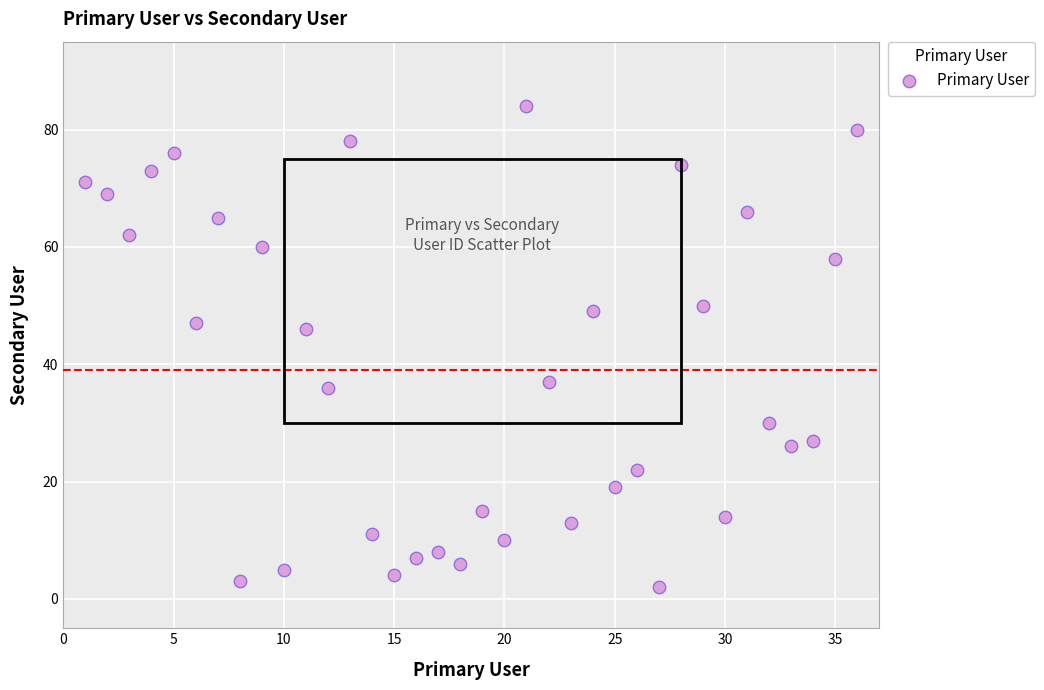

What Y value in the scatter plot is closest to 43?

46